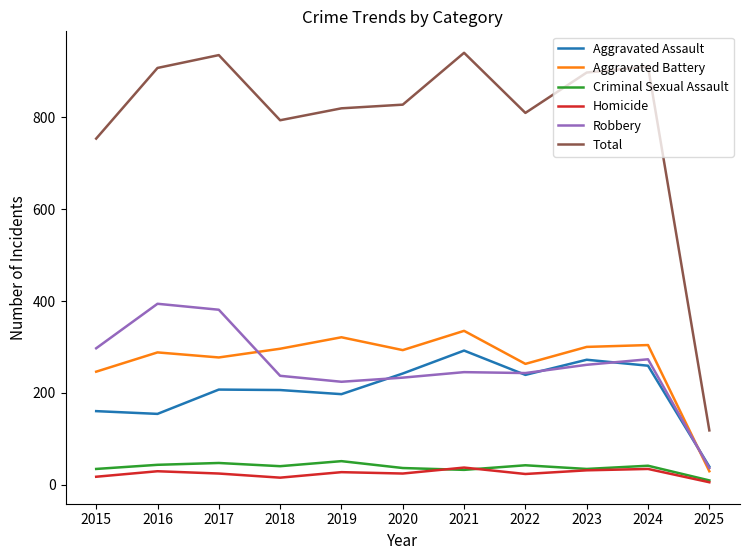

At how many categories does at least one series exceed 612?

10